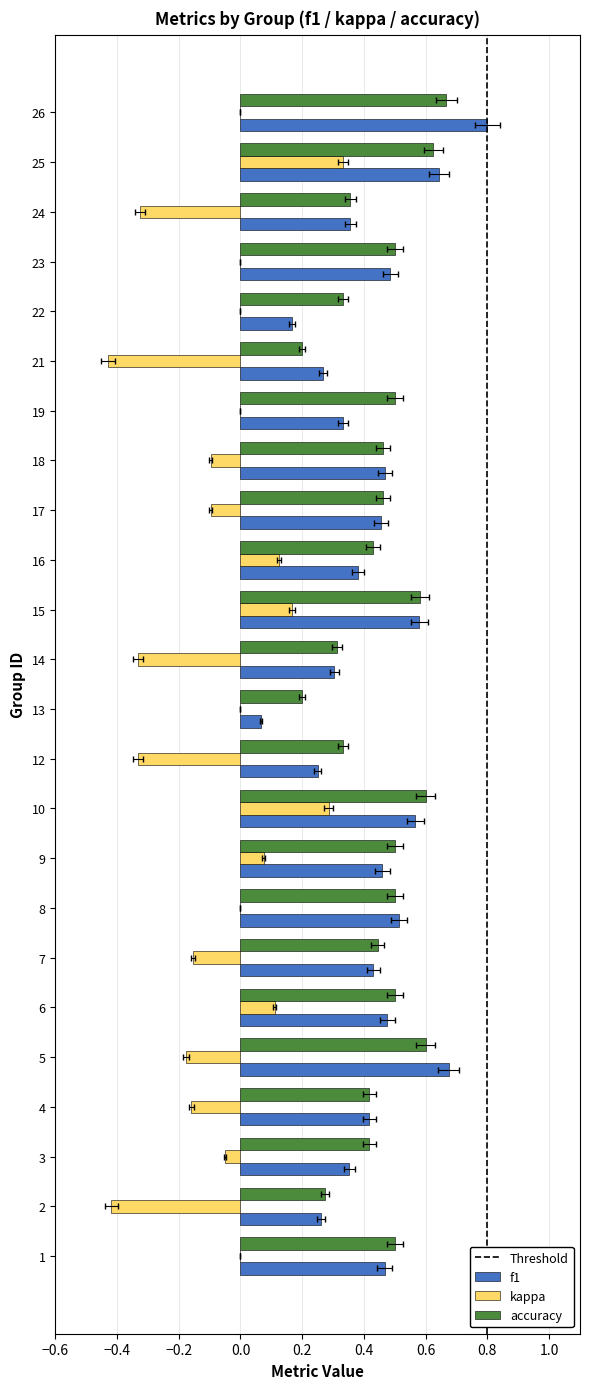

How many values in kappa are below zero?

11